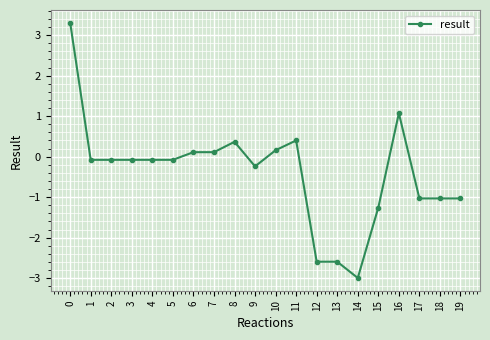

Reading left to right, what are all the values shown in this chart?

0=3.3	1=-0.1	2=-0.1	3=-0.1	4=-0.1	5=-0.1	6=0.1	7=0.1	8=0.4	9=-0.2	10=0.2	11=0.4	12=-2.6	13=-2.6	14=-3.0	15=-1.3	16=1.1	17=-1.0	18=-1.0	19=-1.0